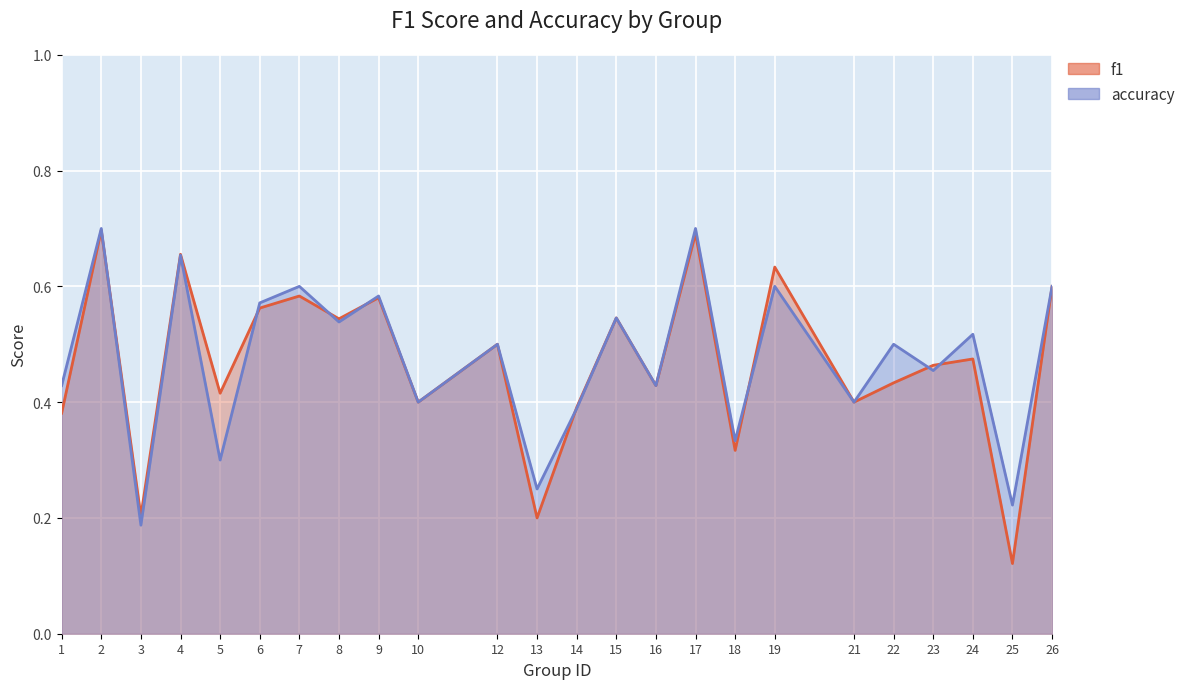

Reading left to right, what are all the values shown in this chart?

f1: 1=0.4	2=0.7	3=0.2	4=0.7	5=0.4	6=0.6	7=0.6	8=0.5	9=0.6	10=0.4	12=0.5	13=0.2	14=0.4	15=0.5	16=0.4	17=0.7	18=0.3	19=0.6	21=0.4	22=0.4	23=0.5	24=0.5	25=0.1	26=0.6
accuracy: 1=0.4	2=0.7	3=0.2	4=0.7	5=0.3	6=0.6	7=0.6	8=0.5	9=0.6	10=0.4	12=0.5	13=0.2	14=0.4	15=0.5	16=0.4	17=0.7	18=0.3	19=0.6	21=0.4	22=0.5	23=0.5	24=0.5	25=0.2	26=0.6